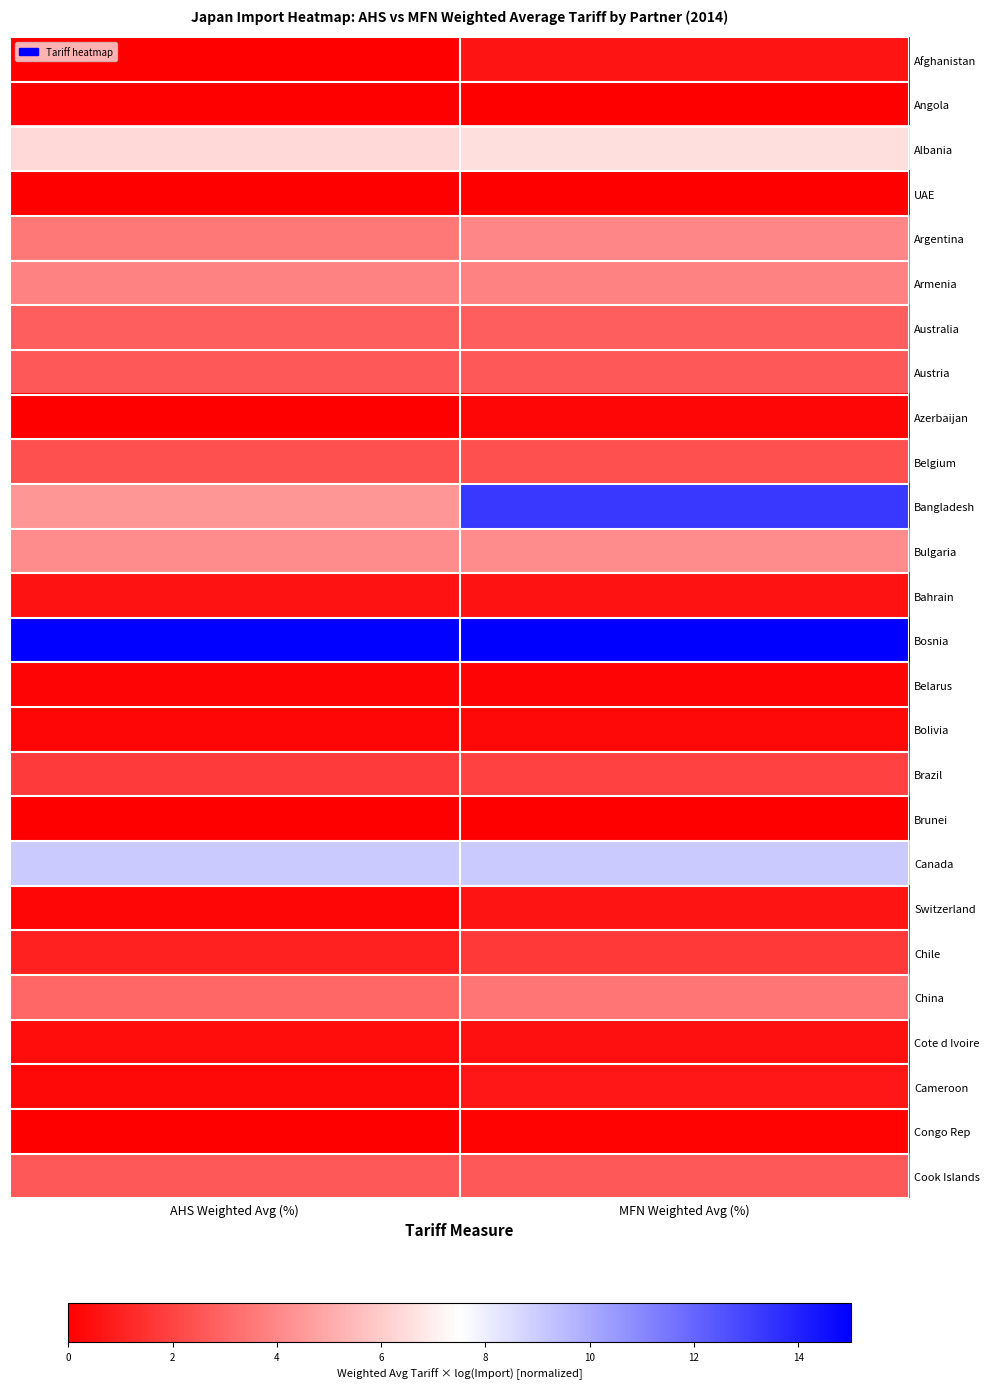

At MFN Weighted Avg (%), list the series in order from largest to smallest.

Bosnia, Bangladesh, Canada, Albania, Bulgaria, Argentina, Armenia, China, Australia, Cook Islands, Austria, Belgium, Brazil, Chile, Cameroon, Afghanistan, Switzerland, Bahrain, Cote d Ivoire, Bolivia, Azerbaijan, Belarus, Congo Rep, UAE, Angola, Brunei